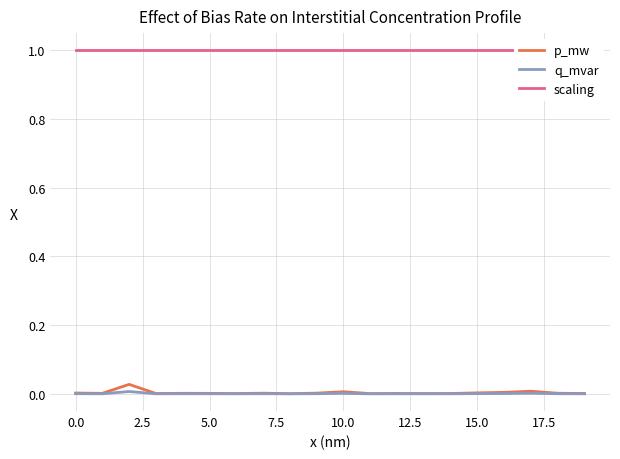

The q_mvar series shows 0.0 at 0.0. True or false?

True